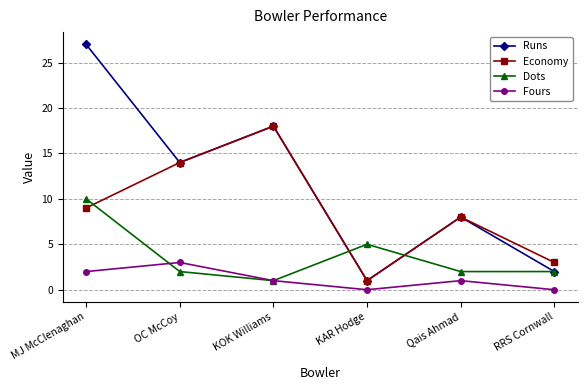

What is the sum of all Runs values?

70